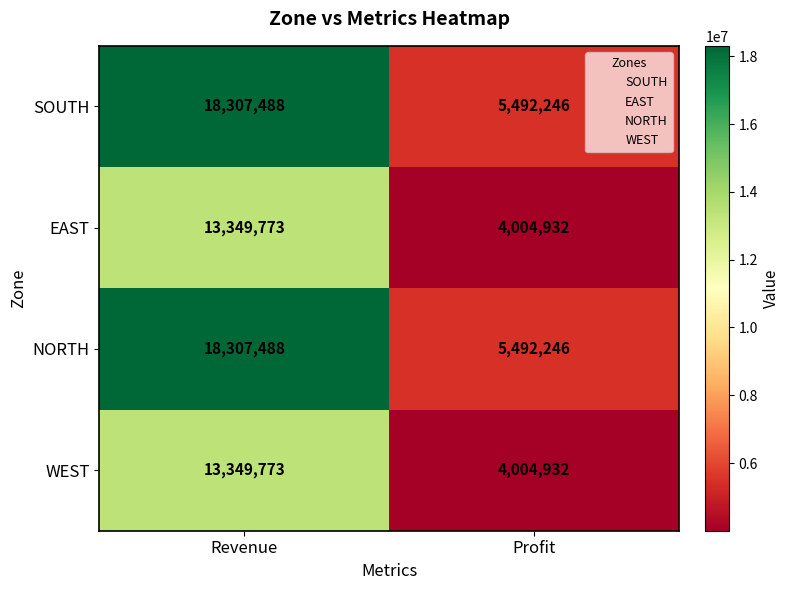

Rank the categories by SOUTH value from highest to lowest.

Revenue, Profit